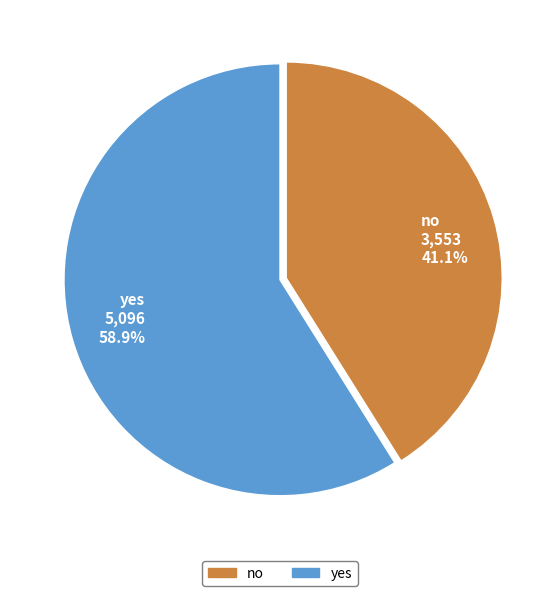

True or false: yes accounts for 50% of the total.

False